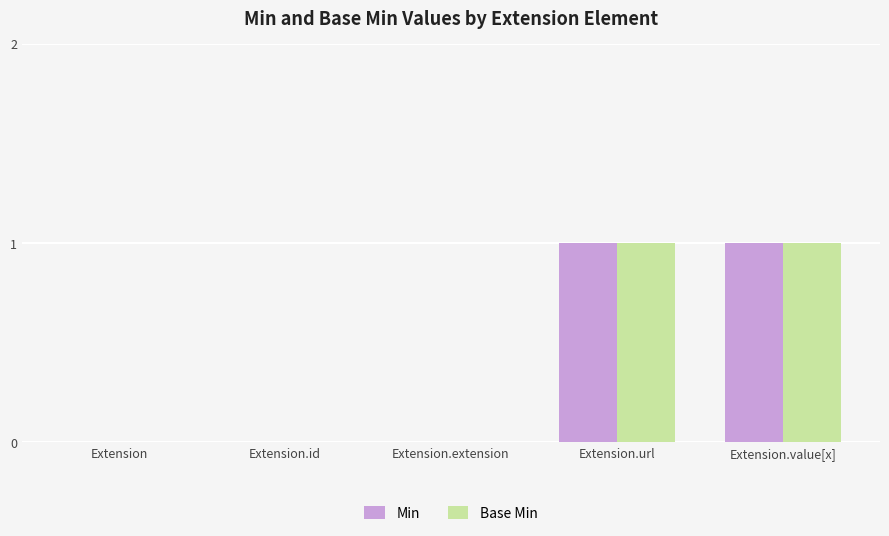

Is it true that Min equals 2 at Extension.url?

False